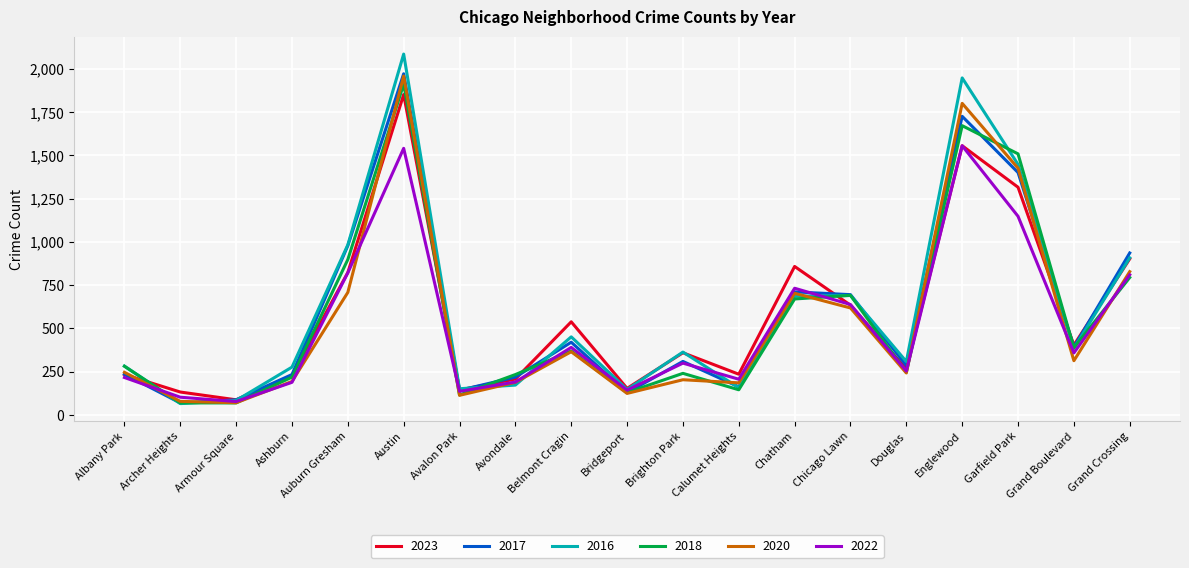

The value of 2016 at Belmont Cragin is 617. True or false?

False